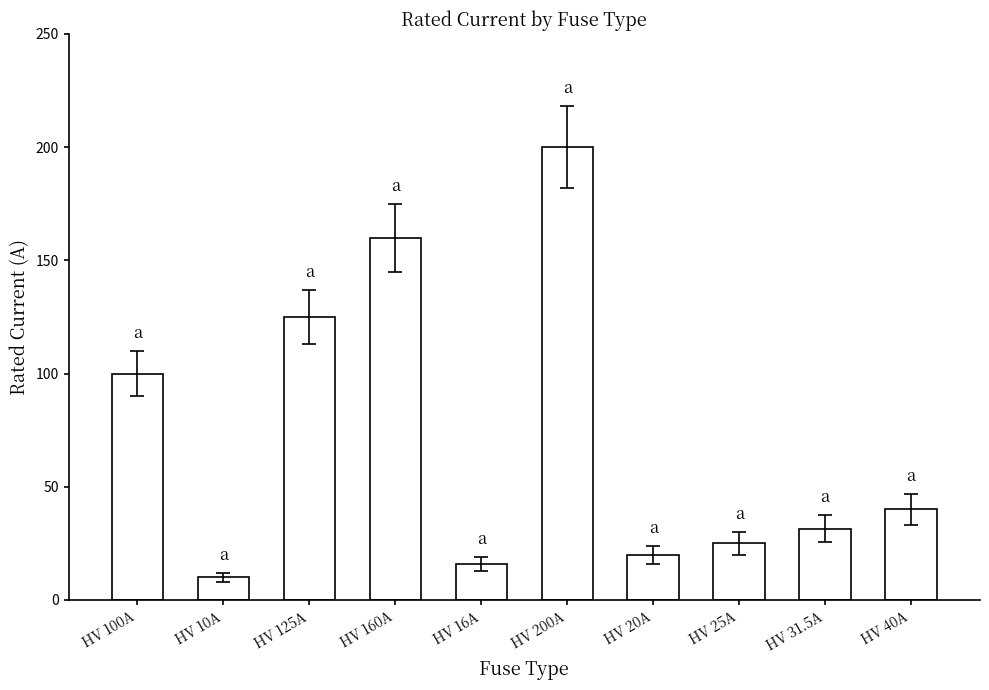

Which category has the lowest value across all series?

HV 10A